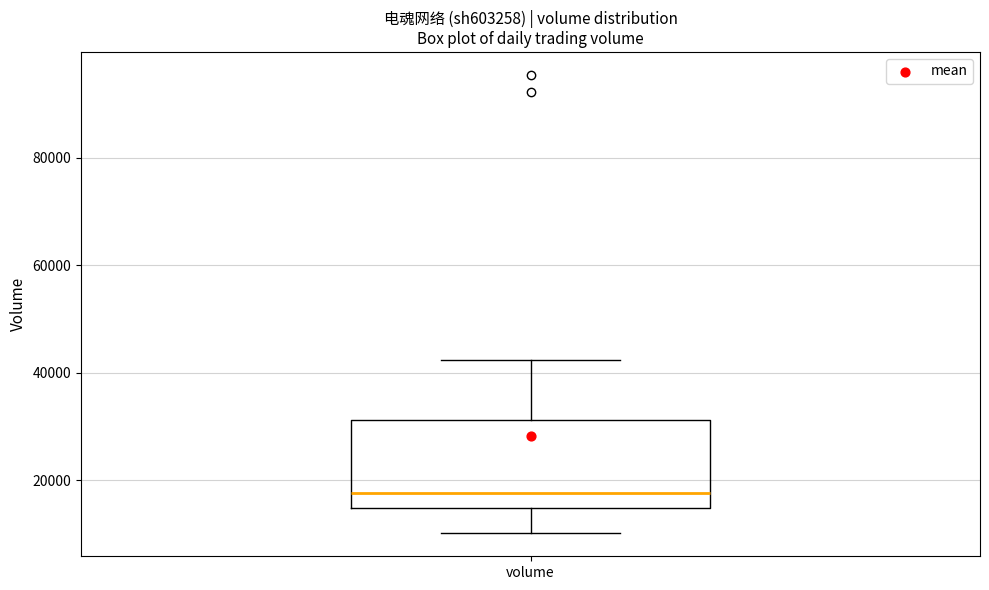

Where does the upper whisker of the box for volume end on the y-axis? The values are not printed on the chart, so give them approximately, as read against the axis.

42000